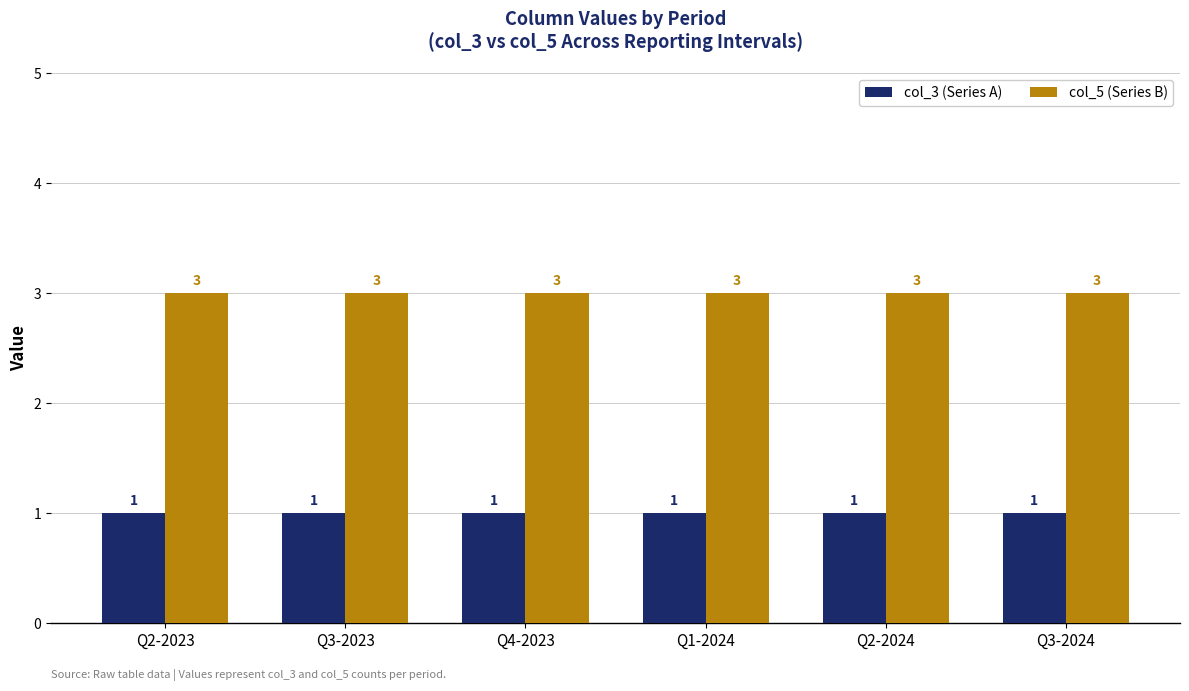

What is the maximum value shown in the chart?

3